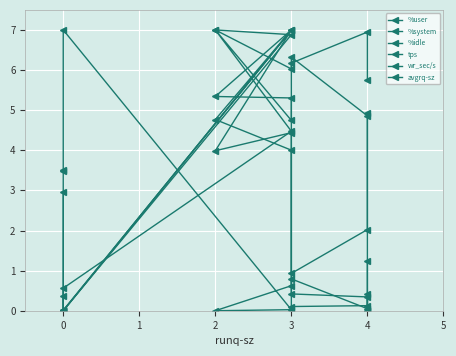

What is the value of the wr_sec/s point at the 2nd from the left?

0.3